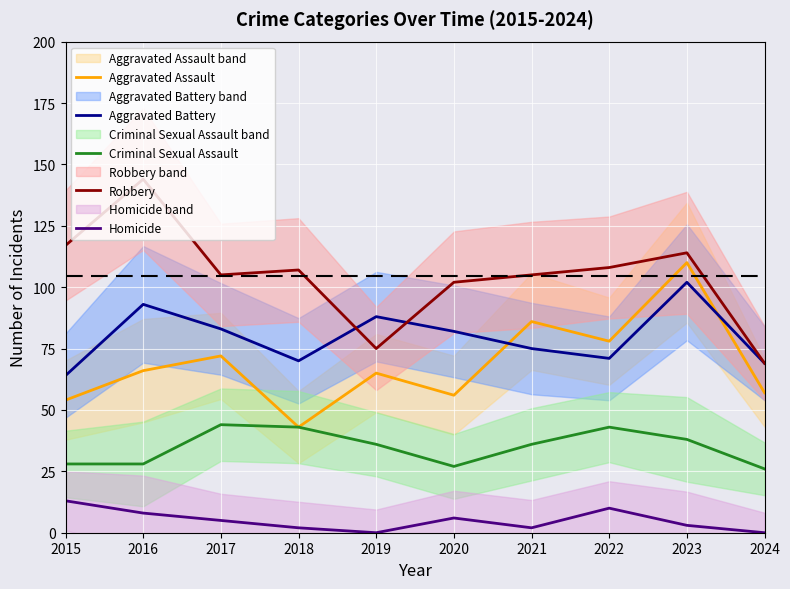

Which series has the largest total across all categories?

Robbery